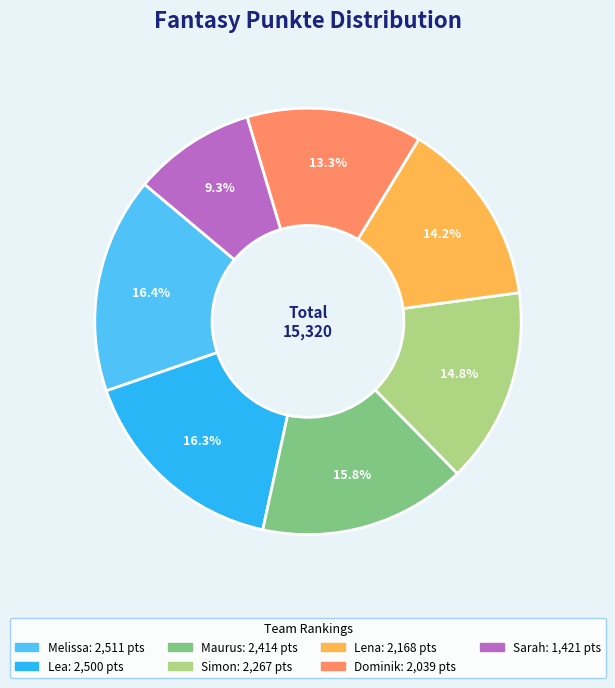

Is it true that Dominik is 1% of the pie?

False